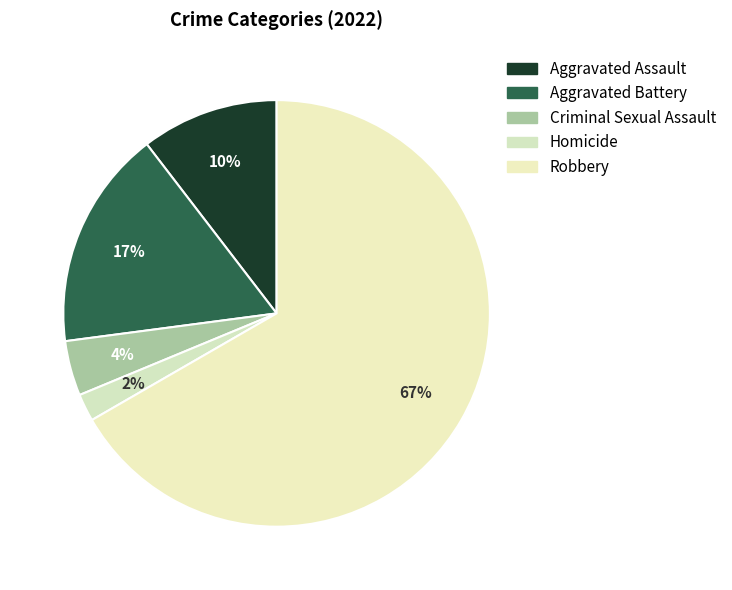

To the nearest percent, what portion does Criminal Sexual Assault represent?

4%